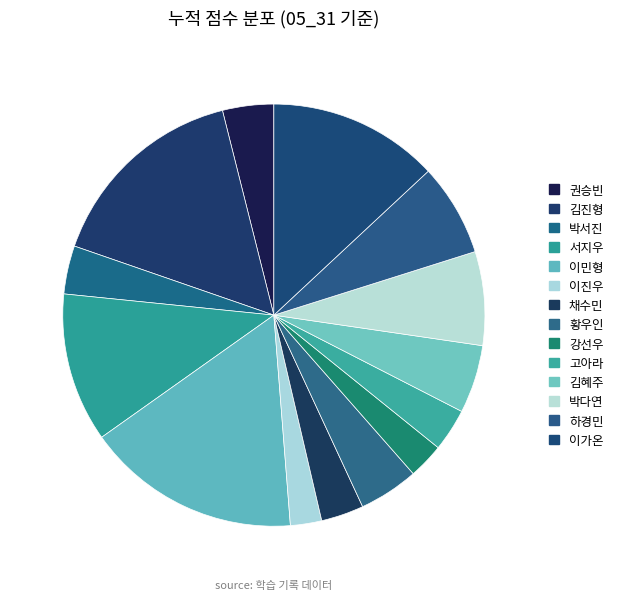

To the nearest percent, what is the difference between the 이진우 and 김진형 slice percentages?

13%